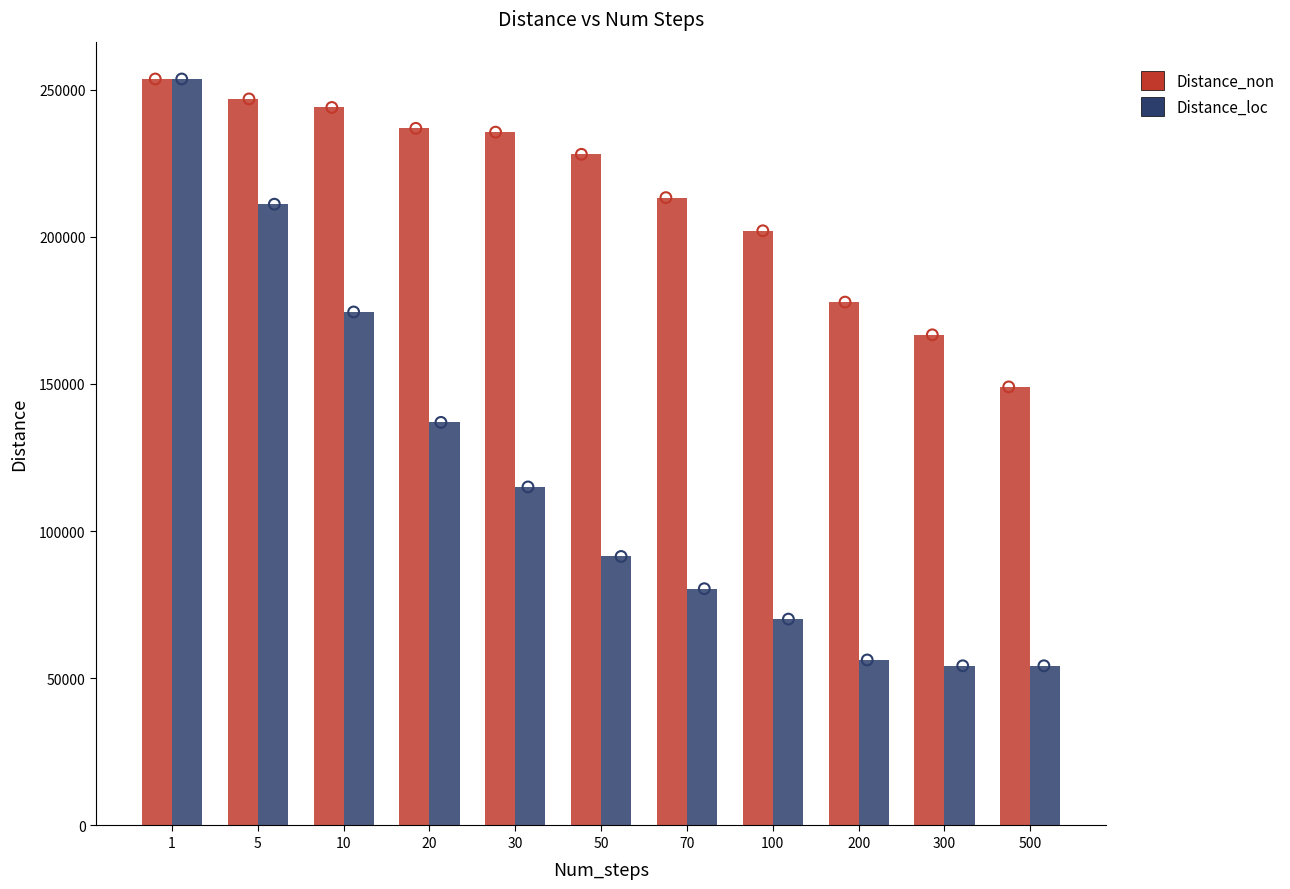

At which category is the sum across all series the highest?

1